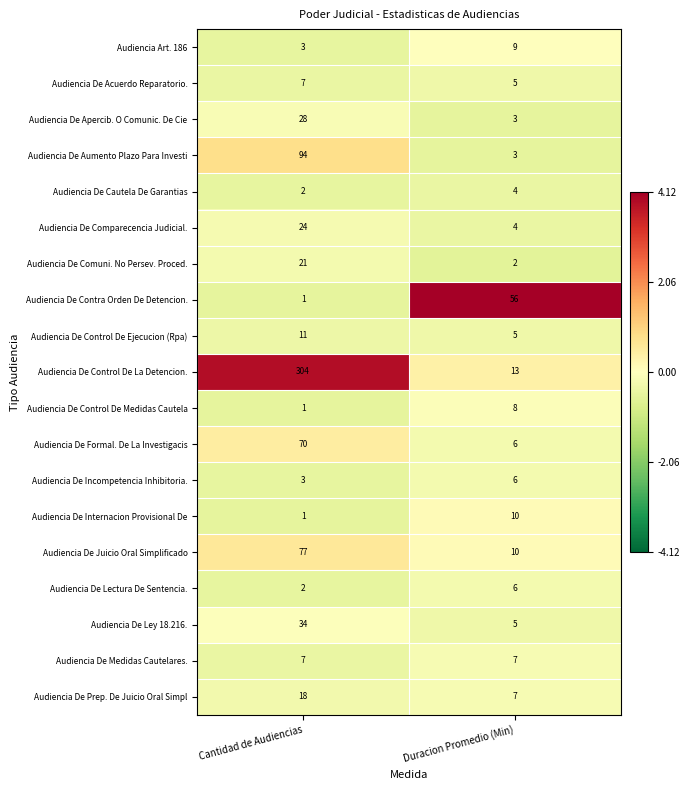

What is the minimum value for Audiencia De Comparecencia Judicial.?

4